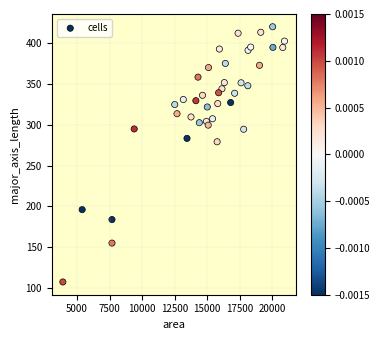

What Y value in the scatter plot is closest to 263?

279.3